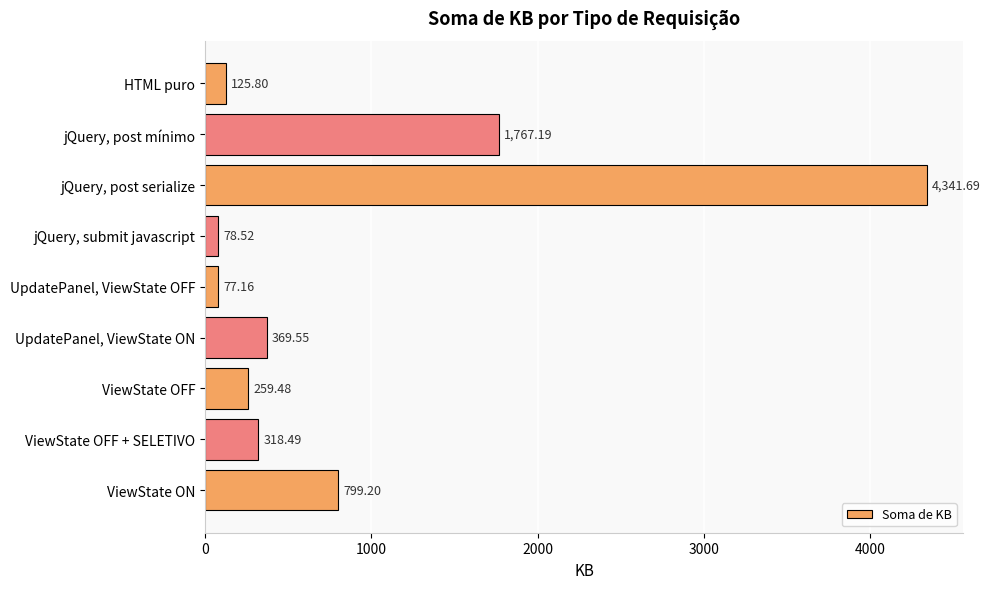

What is the greatest value displayed?

4341.7